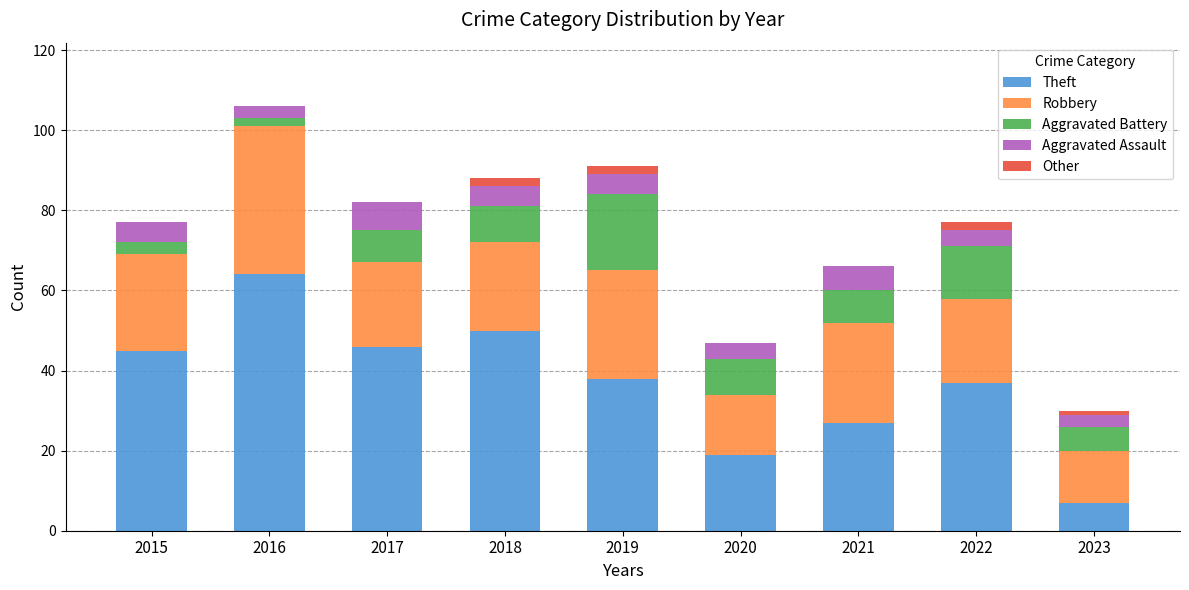

What is the highest value of the Theft series?

64